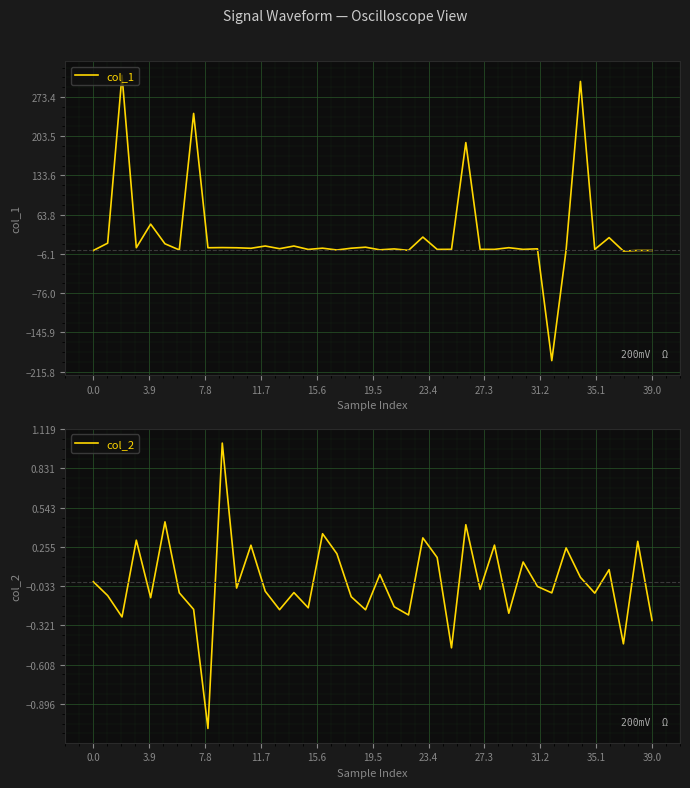

Between 18 and 25, which series saw the biggest shift?

col_1